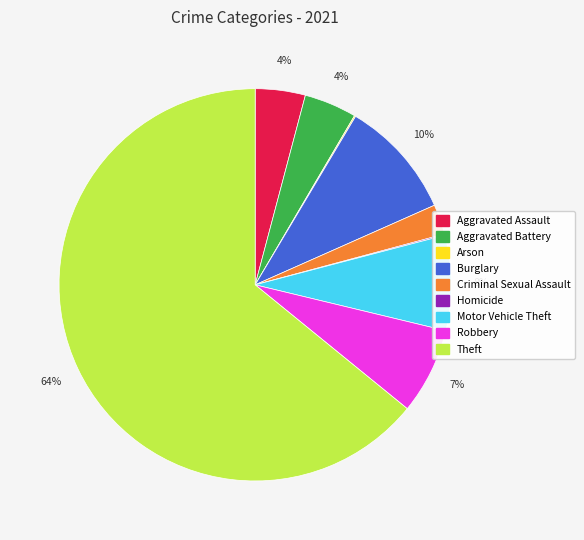

Approximately how many times larger is the value at Motor Vehicle Theft compared to Burglary?

0.8